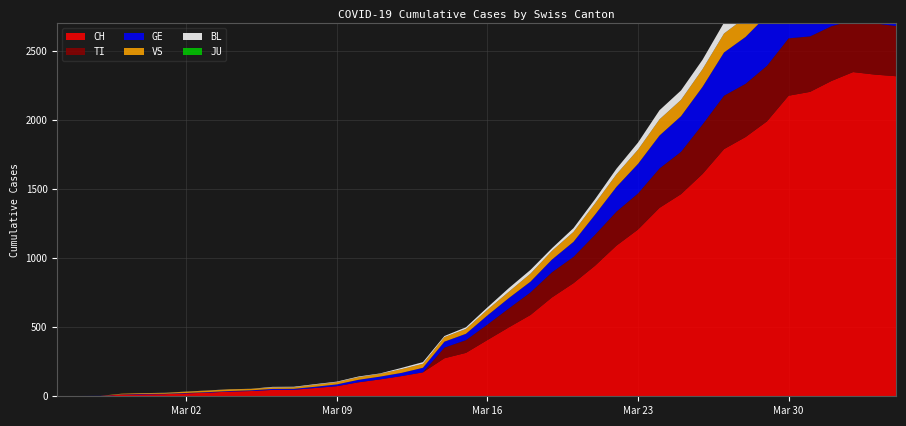

Reading right to left, what are all the values shown in this chart?

CH: 2020-04-04=2315	2020-04-03=2327	2020-04-02=2345	2020-04-01=2281	2020-03-31=2202	2020-03-30=2174	2020-03-29=1989	2020-03-28=1875	2020-03-27=1788	2020-03-26=1608	2020-03-25=1462	2020-03-24=1363	2020-03-23=1206	2020-03-22=1090	2020-03-21=944	2020-03-20=818	2020-03-19=715	2020-03-18=588	2020-03-17=499	2020-03-16=407	2020-03-15=314	2020-03-14=275	2020-03-13=173	2020-03-12=146	2020-03-11=122	2020-03-10=101	2020-03-09=73	2020-03-08=60	2020-03-07=47	2020-03-06=46	2020-03-05=38	2020-03-04=34	2020-03-03=26	2020-03-02=21	2020-03-01=15	2020-02-29=14	2020-02-28=12	2020-02-27=2	2020-02-26=1	2020-02-25=0
TI: 2020-04-04=363	2020-04-03=370	2020-04-02=374	2020-04-01=396	2020-03-31=401	2020-03-30=415	2020-03-29=402	2020-03-28=385	2020-03-27=386	2020-03-26=358	2020-03-25=306	2020-03-24=285	2020-03-23=261	2020-03-22=246	2020-03-21=224	2020-03-20=190	2020-03-19=182	2020-03-18=163	2020-03-17=137	2020-03-16=112	2020-03-15=92	2020-03-14=77	2020-03-13=0	2020-03-12=0	2020-03-11=0	2020-03-10=0	2020-03-09=0	2020-03-08=0	2020-03-07=0	2020-03-06=0	2020-03-05=0	2020-03-04=0	2020-03-03=0	2020-03-02=0	2020-03-01=0	2020-02-29=0	2020-02-28=0	2020-02-27=0	2020-02-26=0	2020-02-25=0
GE: 2020-04-04=421	2020-04-03=424	2020-04-02=424	2020-04-01=406	2020-03-31=405	2020-03-30=382	2020-03-29=365	2020-03-28=339	2020-03-27=313	2020-03-26=272	2020-03-25=258	2020-03-24=238	2020-03-23=214	2020-03-22=179	2020-03-21=145	2020-03-20=109	2020-03-19=92	2020-03-18=78	2020-03-17=75	2020-03-16=66	2020-03-15=46	2020-03-14=43	2020-03-13=33	2020-03-12=23	2020-03-11=20	2020-03-10=18	2020-03-09=13	2020-03-08=9	2020-03-07=7	2020-03-06=7	2020-03-05=5	2020-03-04=4	2020-03-03=4	2020-03-02=3	2020-03-01=3	2020-02-29=3	2020-02-28=2	2020-02-27=1	2020-02-26=1	2020-02-25=0
JU: 2020-04-04=0	2020-04-03=0	2020-04-02=0	2020-04-01=0	2020-03-31=0	2020-03-30=0	2020-03-29=0	2020-03-28=0	2020-03-27=0	2020-03-26=0	2020-03-25=0	2020-03-24=0	2020-03-23=0	2020-03-22=0	2020-03-21=0	2020-03-20=0	2020-03-19=0	2020-03-18=0	2020-03-17=0	2020-03-16=0	2020-03-15=0	2020-03-14=0	2020-03-13=0	2020-03-12=0	2020-03-11=0	2020-03-10=0	2020-03-09=0	2020-03-08=0	2020-03-07=0	2020-03-06=0	2020-03-05=0	2020-03-04=0	2020-03-03=0	2020-03-02=0	2020-03-01=0	2020-02-29=0	2020-02-28=0	2020-02-27=0	2020-02-26=0	2020-02-25=0
VS: 2020-04-04=149	2020-04-03=146	2020-04-02=146	2020-04-01=146	2020-03-31=152	2020-03-30=153	2020-03-29=152	2020-03-28=142	2020-03-27=137	2020-03-26=128	2020-03-25=118	2020-03-24=117	2020-03-23=103	2020-03-22=91	2020-03-21=82	2020-03-20=72	2020-03-19=63	2020-03-18=58	2020-03-17=46	2020-03-16=41	2020-03-15=35	2020-03-14=33	2020-03-13=29	2020-03-12=27	2020-03-11=20	2020-03-10=19	2020-03-09=16	2020-03-08=15	2020-03-07=11	2020-03-06=11	2020-03-05=10	2020-03-04=12	2020-03-03=11	2020-03-02=9	2020-03-01=6	2020-02-29=5	2020-02-28=5	2020-02-27=0	2020-02-26=0	2020-02-25=0
BL: 2020-04-04=73	2020-04-03=82	2020-04-02=81	2020-04-01=86	2020-03-31=88	2020-03-30=86	2020-03-29=99	2020-03-28=75	2020-03-27=79	2020-03-26=68	2020-03-25=68	2020-03-24=66	2020-03-23=51	2020-03-22=40	2020-03-21=30	2020-03-20=27	2020-03-19=19	2020-03-18=27	2020-03-17=26	2020-03-16=17	2020-03-15=12	2020-03-14=8	2020-03-13=12	2020-03-12=9	2020-03-11=3	2020-03-10=5	2020-03-09=4	2020-03-08=4	2020-03-07=4	2020-03-06=4	2020-03-05=1	2020-03-04=1	2020-03-03=1	2020-03-02=1	2020-03-01=1	2020-02-29=1	2020-02-28=0	2020-02-27=0	2020-02-26=0	2020-02-25=0